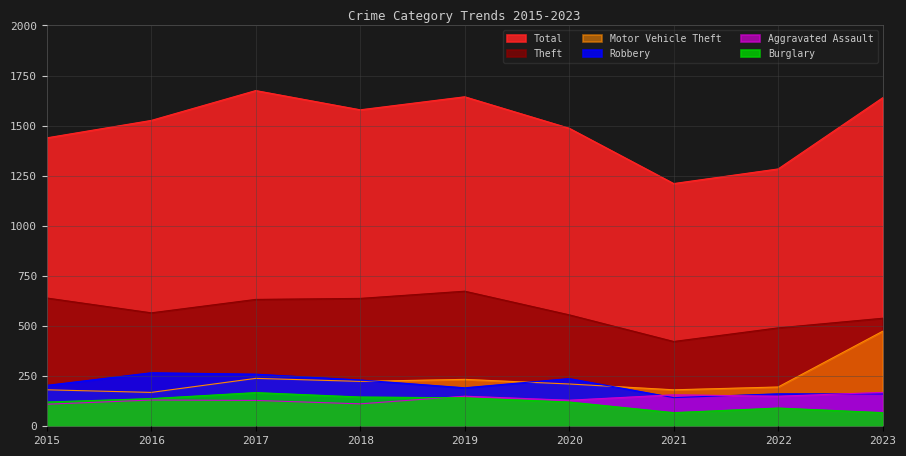

What is the difference between the second highest and minimum values in the Motor Vehicle Theft series?

70